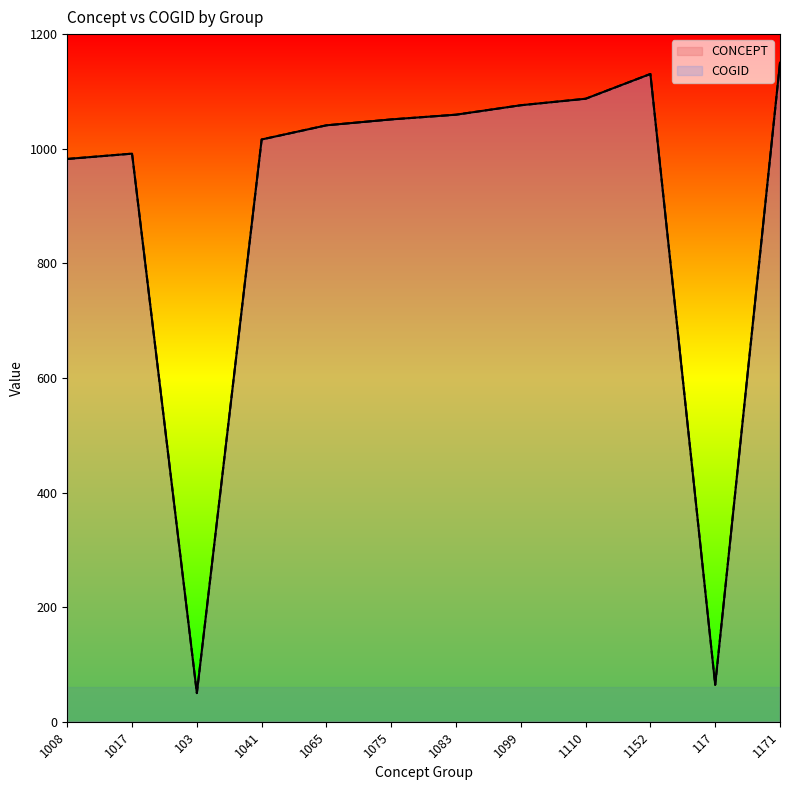

Which has a higher value, 1017 or 1099?

1099